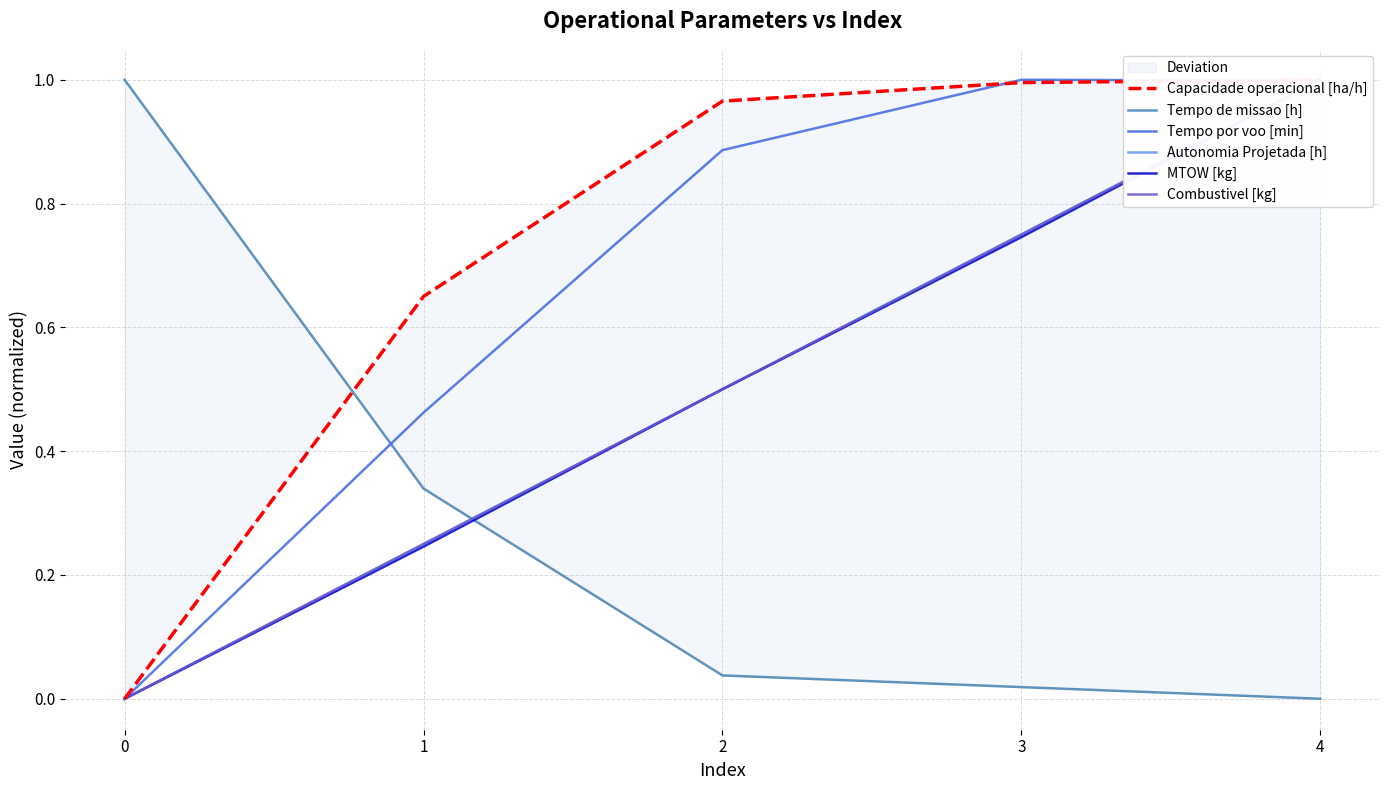

Reading right to left, what are all the values shown in this chart?

Capacidade operacional [ha/h]: 4=1.0	3=1.0	2=1.0	1=0.7	0=0.0
Tempo de missao [h]: 4=0.0	3=0.0	2=0.0	1=0.3	0=1.0
Tempo por voo [min]: 4=1.0	3=1.0	2=0.9	1=0.5	0=0.0
Autonomia Projetada [h]: 4=1.0	3=0.8	2=0.5	1=0.2	0=0.0
MTOW [kg]: 4=1.0	3=0.7	2=0.5	1=0.2	0=0.0
Combustivel [kg]: 4=1.0	3=0.8	2=0.5	1=0.2	0=0.0